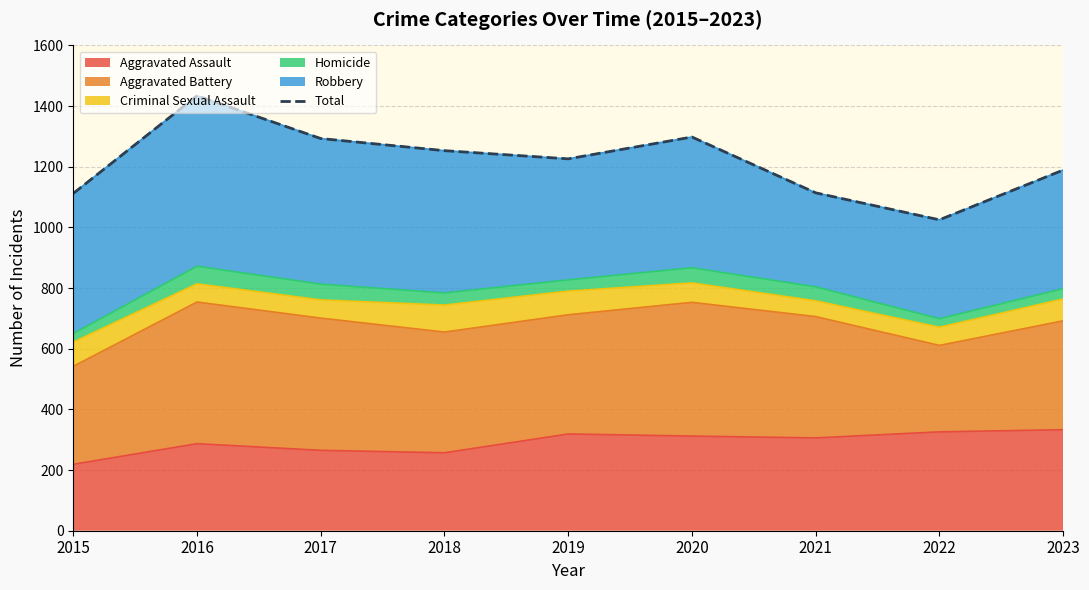

List the labels in order of value, largest first.

2016, 2020, 2017, 2018, 2019, 2023, 2021, 2015, 2022